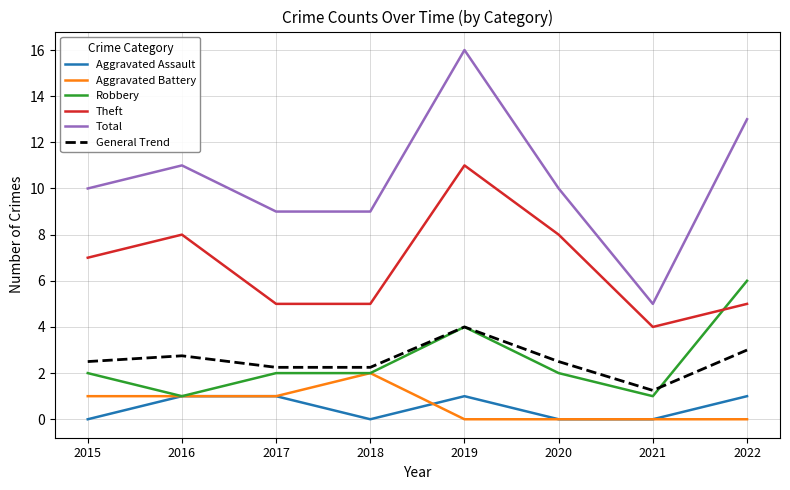

Count the Robbery values in the range 2 to 4.

5